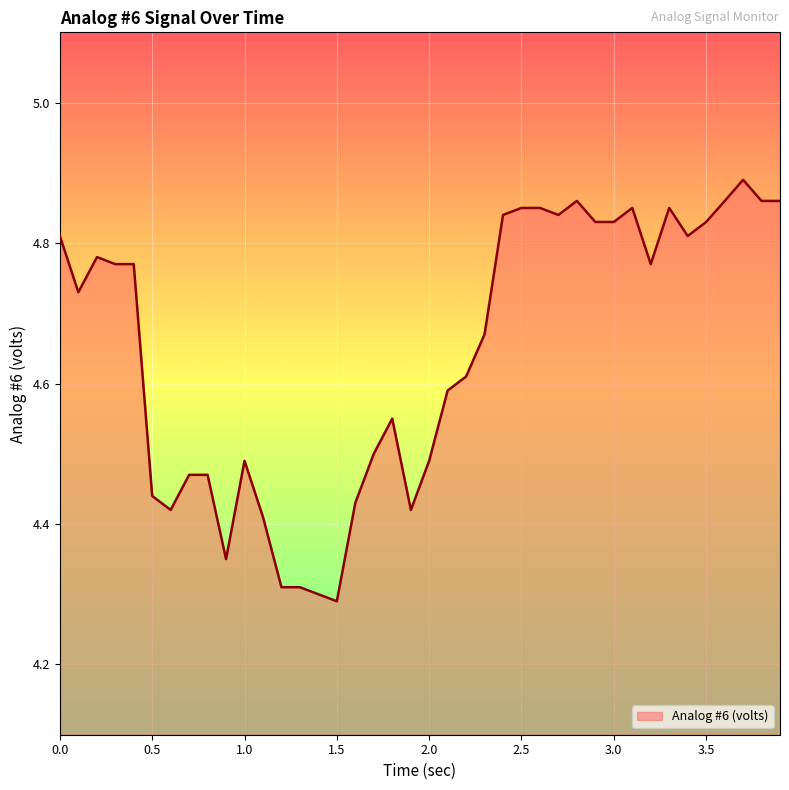

How many lines are shown in the chart?

1